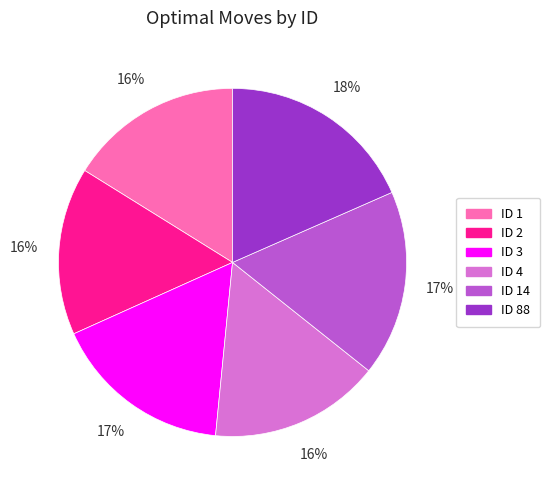

To the nearest percent, what is the combined percentage of ID 88 and ID 2?

34%